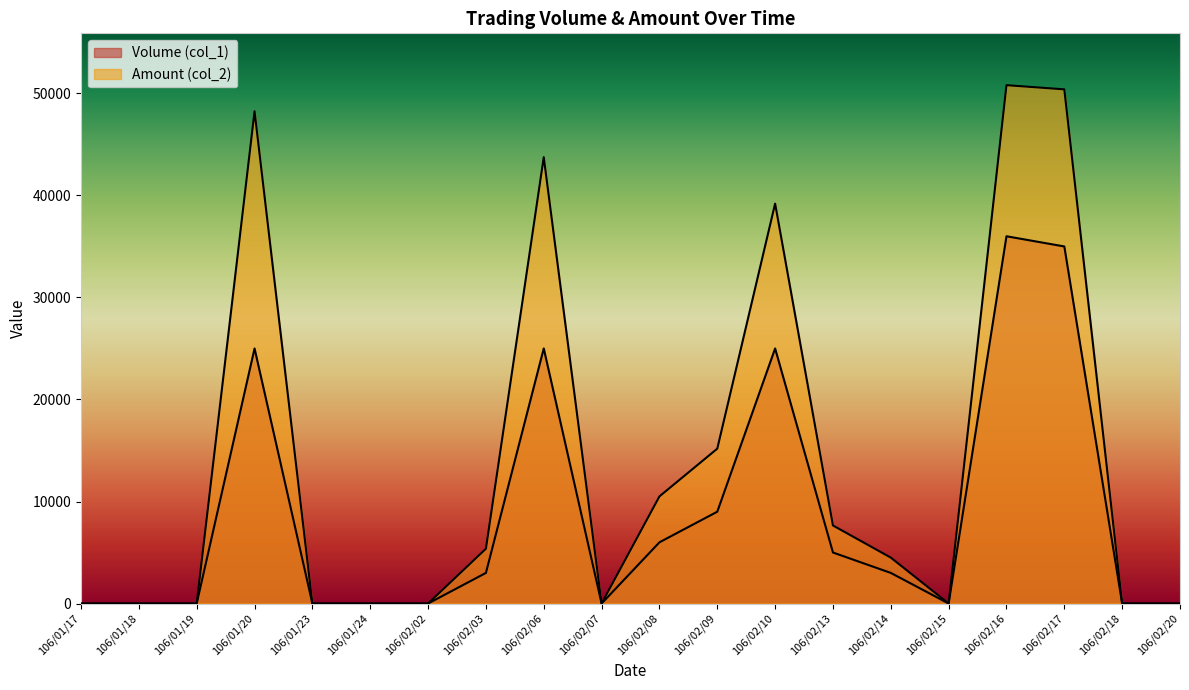

The value of Volume (col_1) at 106/02/09 is 12284. True or false?

False